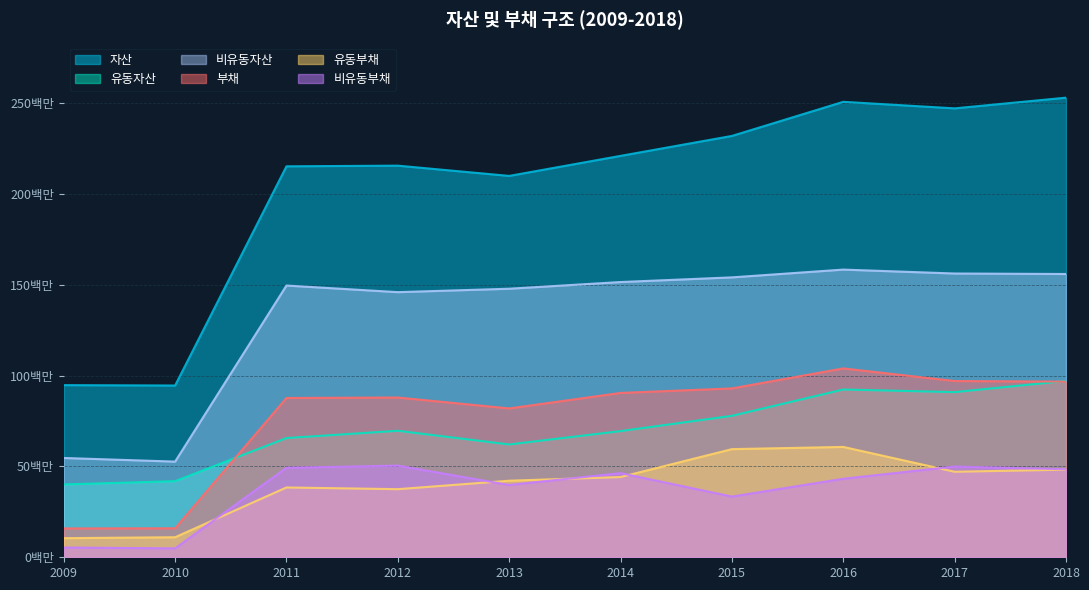

Reading left to right, what are all the values shown in this chart?

자산: 2009=94.7	2010=94.5	2011=215.1	2012=215.5	2013=209.8	2014=220.9	2015=231.8	2016=250.6	2017=247.0	2018=252.9
유동자산: 2009=40.1	2010=41.9	2011=65.6	2012=69.6	2013=62.1	2014=69.4	2015=77.8	2016=92.3	2017=90.9	2018=97.0
비유동자산: 2009=54.6	2010=52.6	2011=149.5	2012=145.9	2013=147.8	2014=151.4	2015=154.0	2016=158.3	2017=156.1	2018=155.9
부채: 2009=15.9	2010=15.9	2011=87.7	2012=87.9	2013=81.9	2014=90.4	2015=92.9	2016=103.9	2017=97.0	2018=96.6
유동부채: 2009=10.5	2010=11.0	2011=38.4	2012=37.5	2013=42.1	2014=44.1	2015=59.5	2016=60.7	2017=47.1	2018=48.2
비유동부채: 2009=5.4	2010=4.9	2011=49.2	2012=50.4	2013=39.8	2014=46.3	2015=33.4	2016=43.2	2017=49.9	2018=48.4